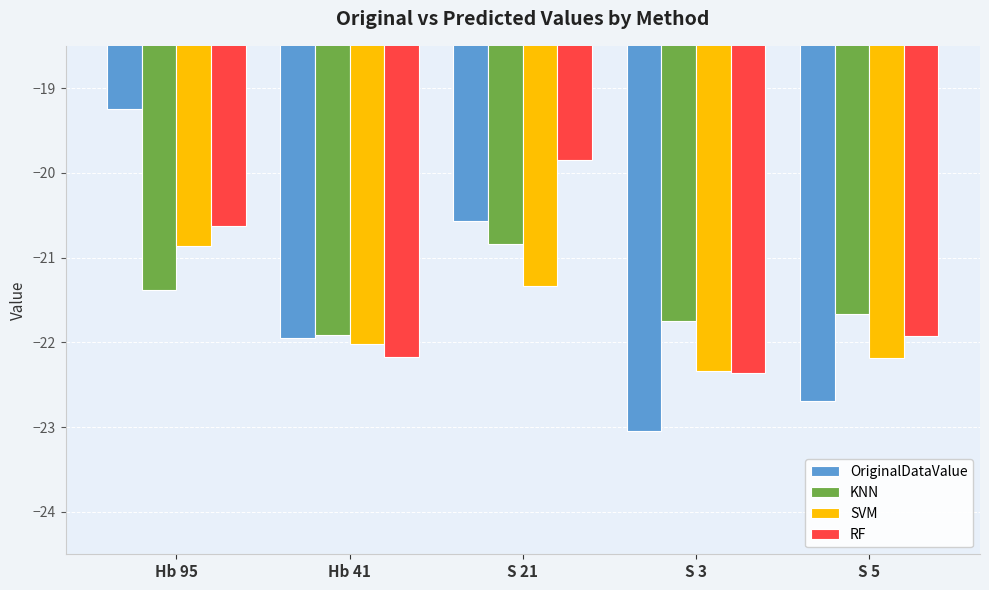

What is the total value across all series at S 5?

-88.5